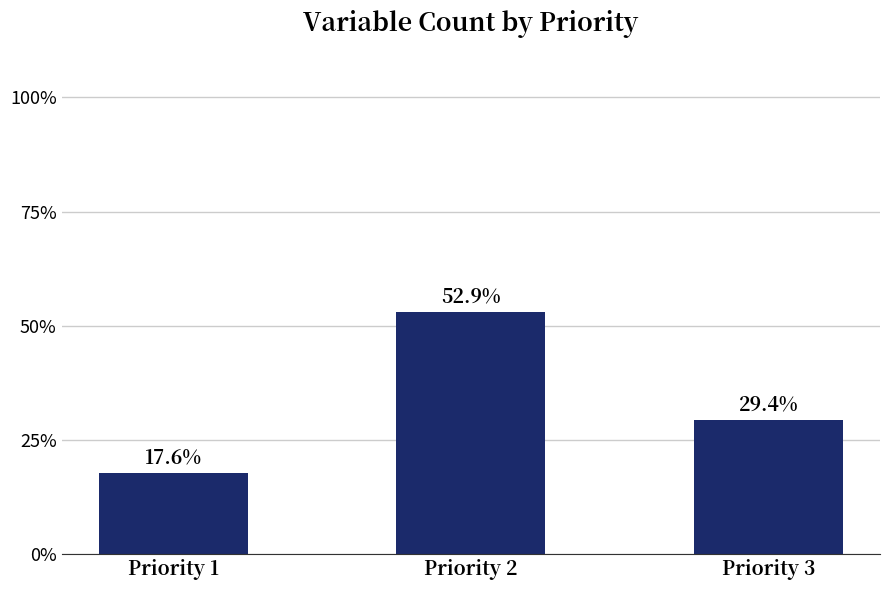

What is the value of the 3rd bar from the left?

29.4